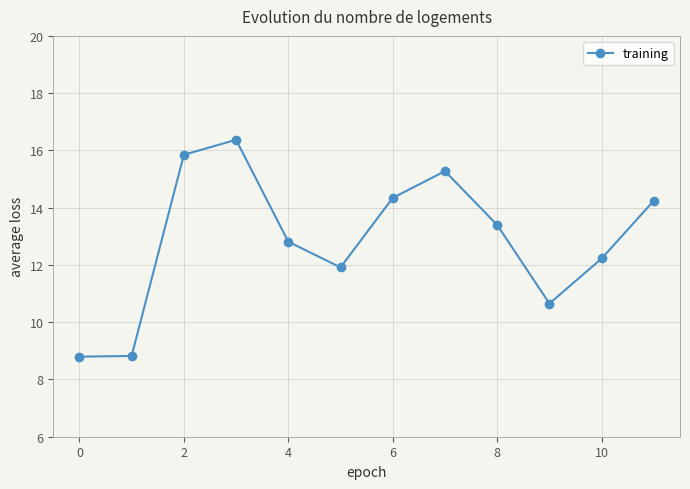

How many interior local peaks (higher than both neighbors) does the data have?

2